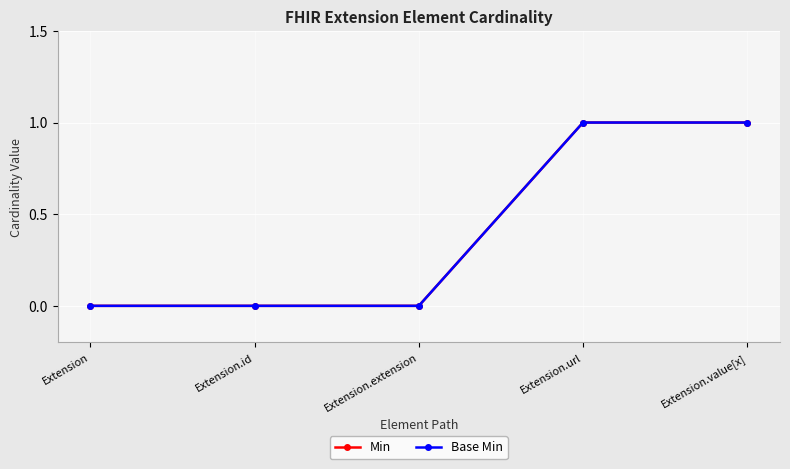

Is it true that Base Min equals 0 at Extension.extension?

True